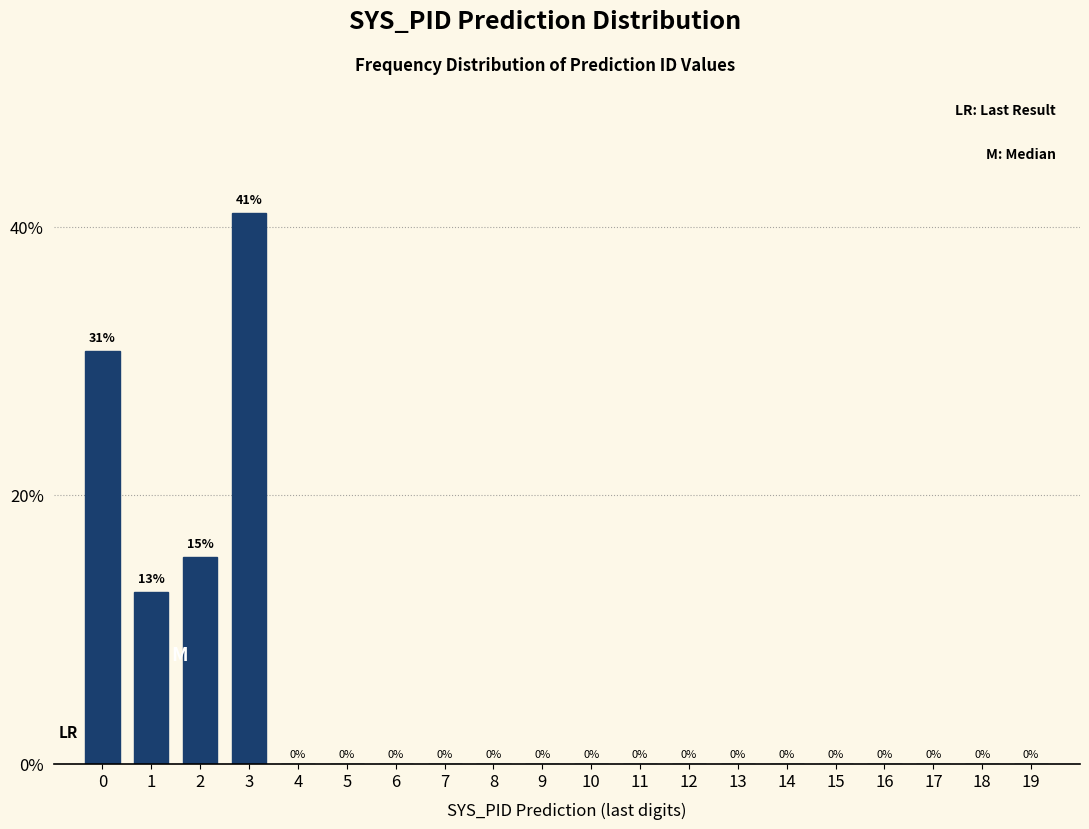

True or false: the data shows 0.0 at 11.

True